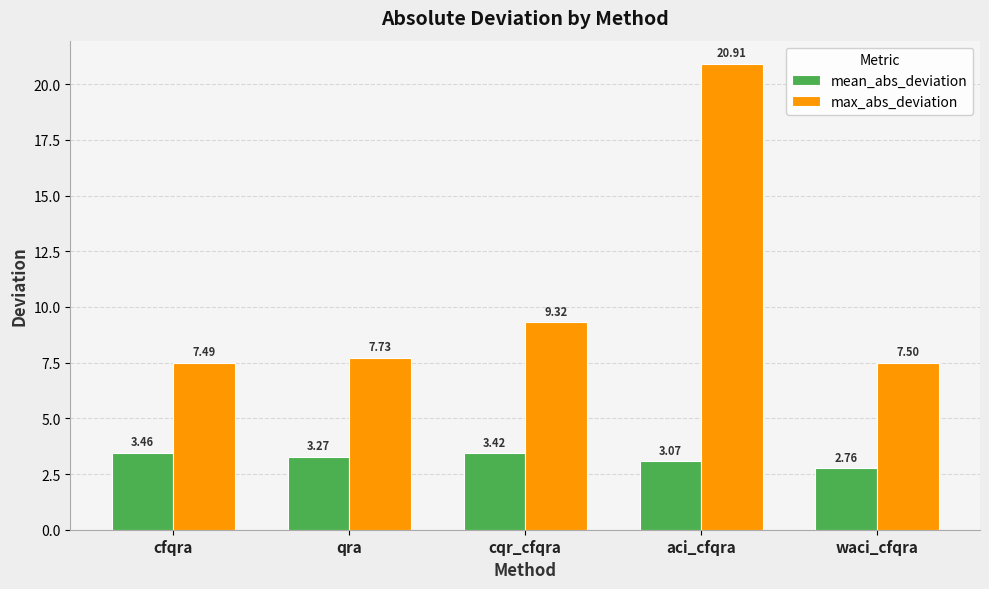

Where is mean_abs_deviation nearest to the value 3?

aci_cfqra